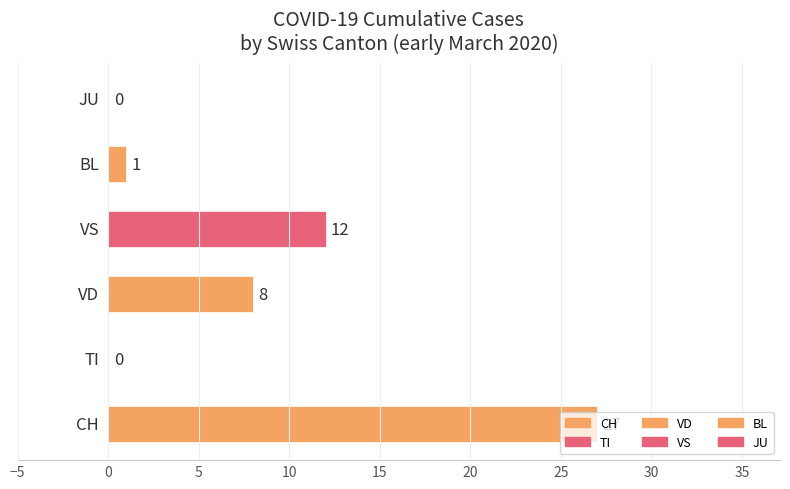

What is the sum of all values?

48